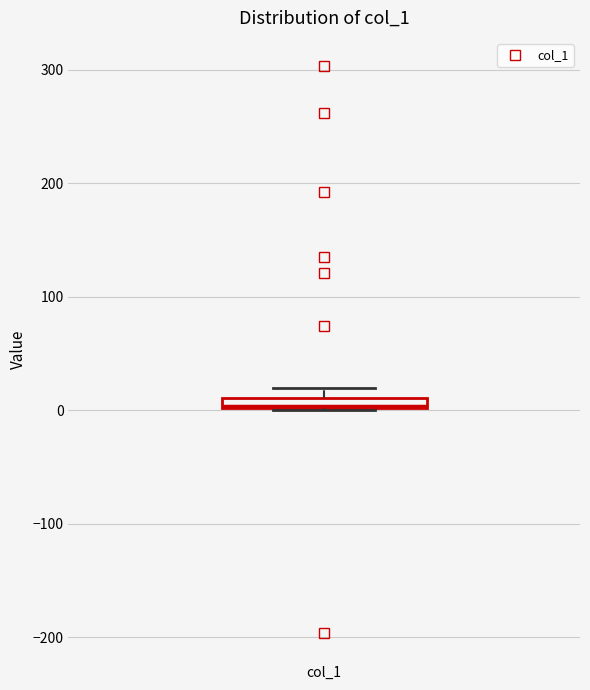

Where is the upper edge of the box for col_1 on the y-axis? The values are not printed on the chart, so give them approximately, as read against the axis.

10